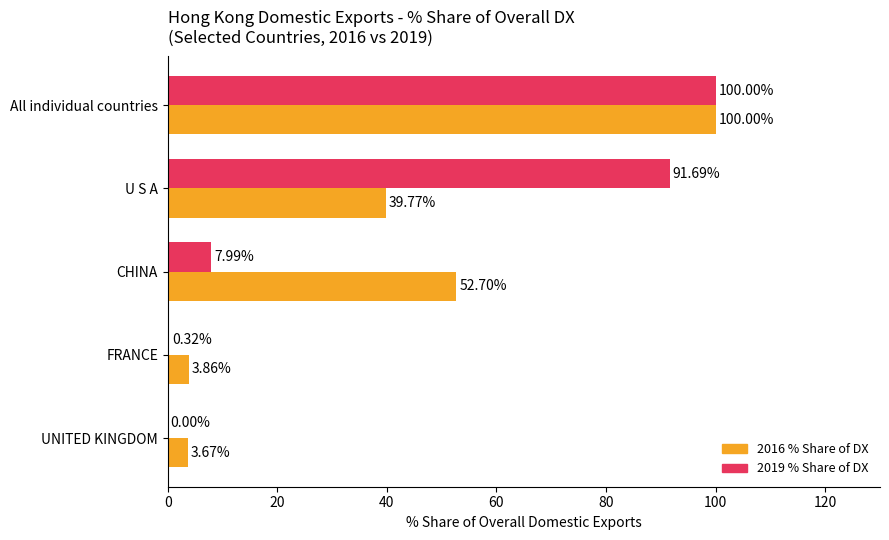

Which label corresponds to the largest value in the chart?

All individual countries